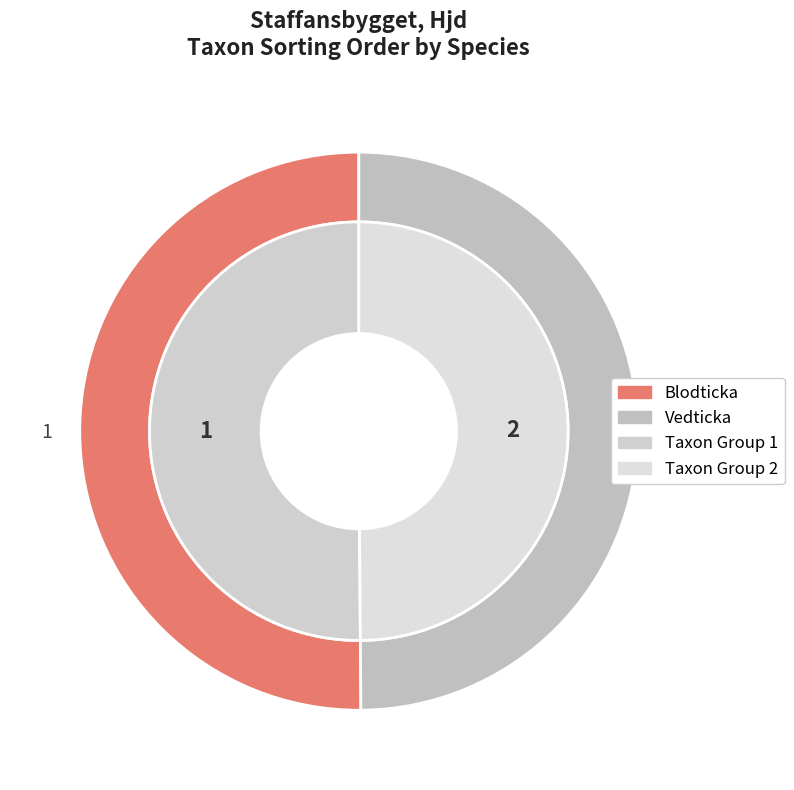

To the nearest percent, what is the combined percentage of Blodticka and Vedticka?

100%